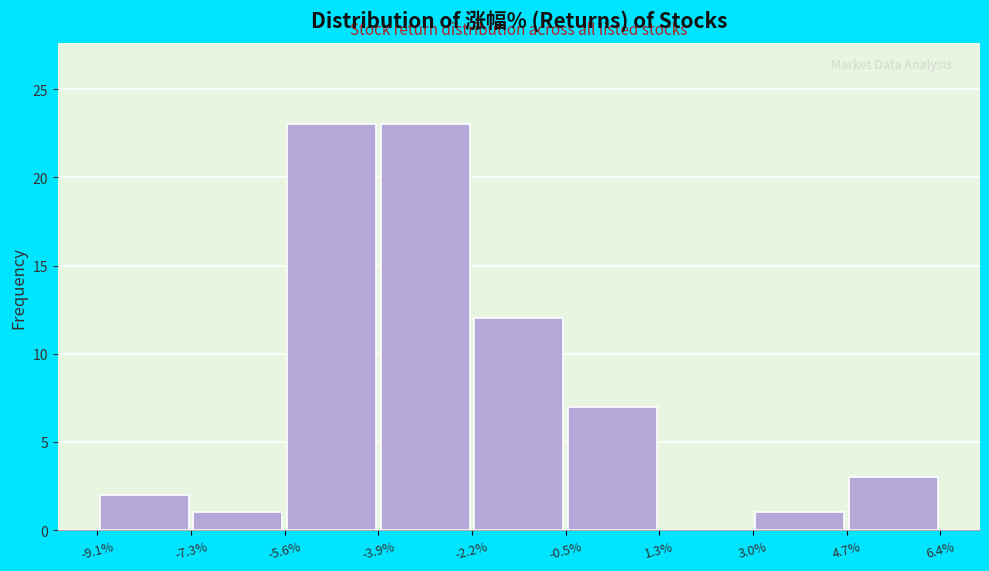

Reading left to right, transcribe this chart: for each bar, give the range it covers on the x-axis and its height. The values are not printed on the chart, so give them approximately, as read against the axis.

-9.1% to -7.3%: 2
-7.3% to -5.6%: 1
-5.6% to -3.9%: 23
-3.9% to -2.2%: 23
-2.2% to -0.5%: 12
-0.5% to 1.3%: 7
1.3% to 3.0%: 0
3.0% to 4.7%: 1
4.7% to 6.4%: 3